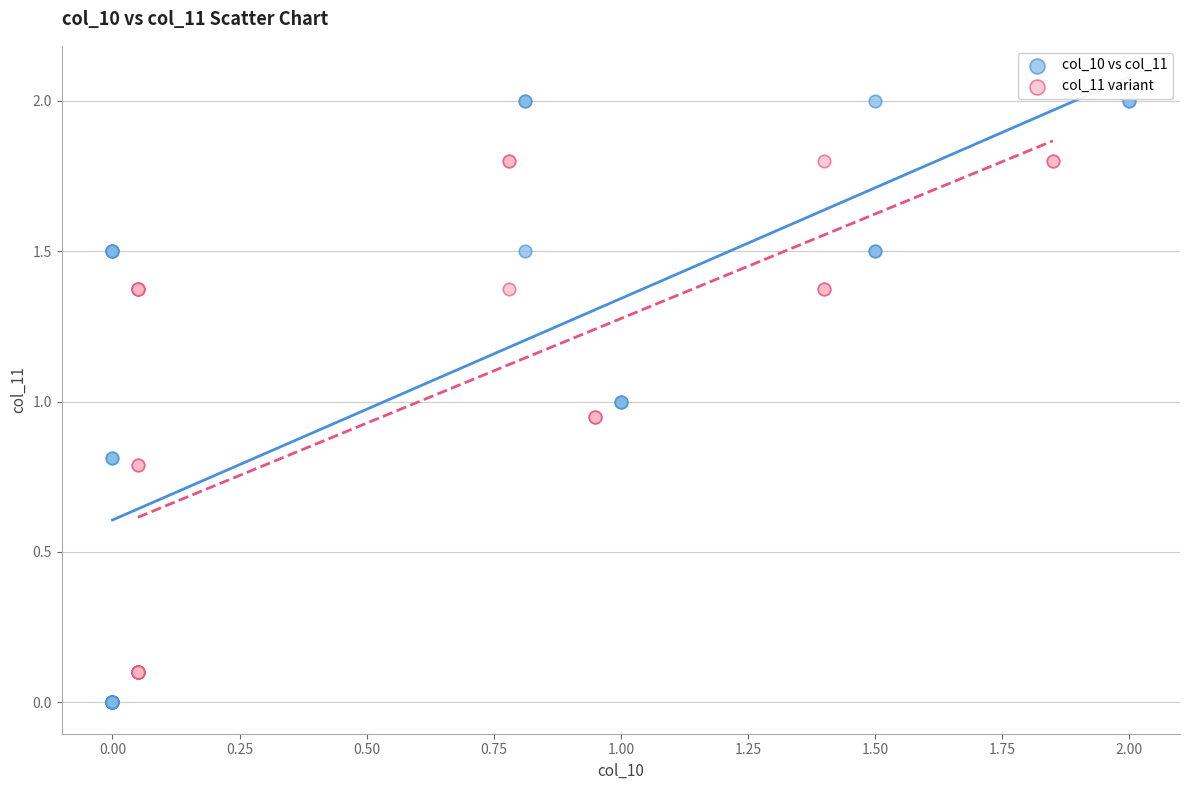

Which series reaches the maximum Y coordinate?

col_10 vs col_11